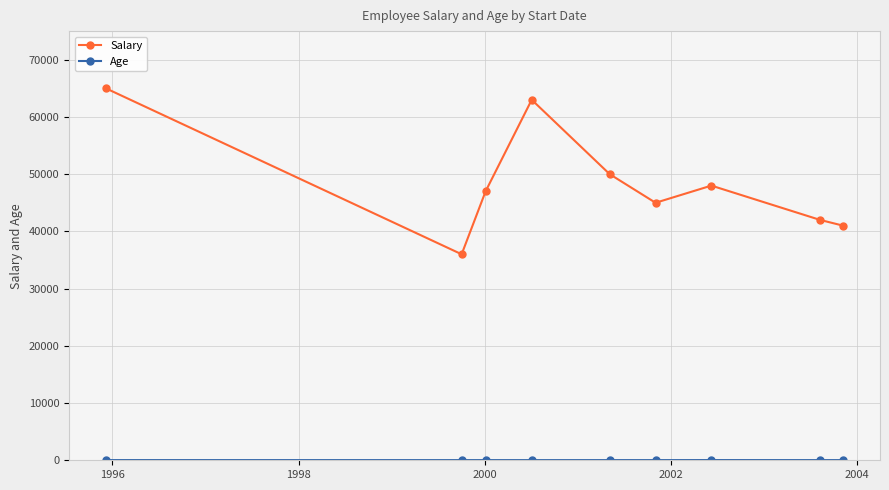

How many series are shown in this chart?

2